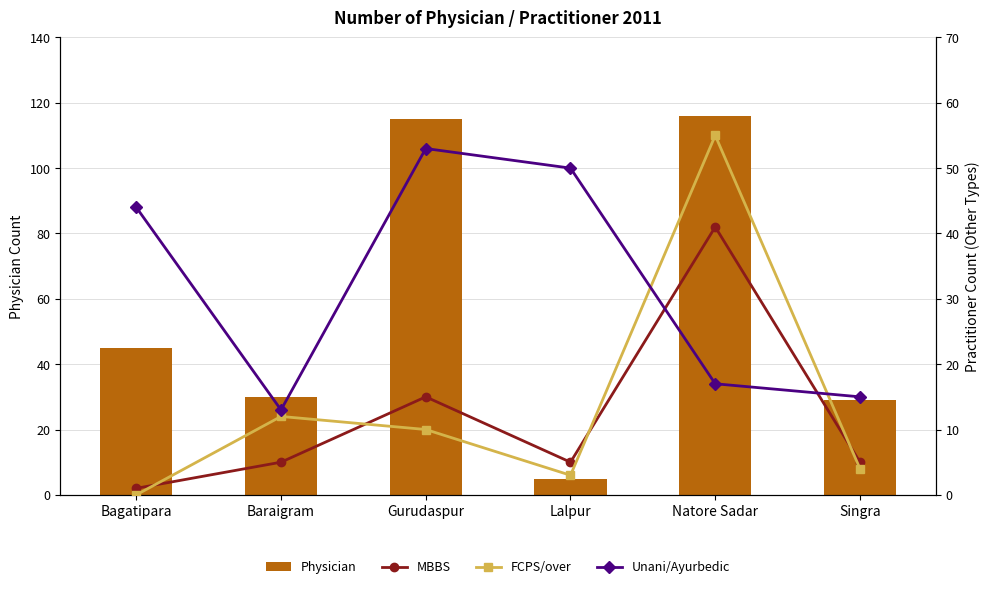

What is the difference between the maximum and minimum values in the Physician series?

111